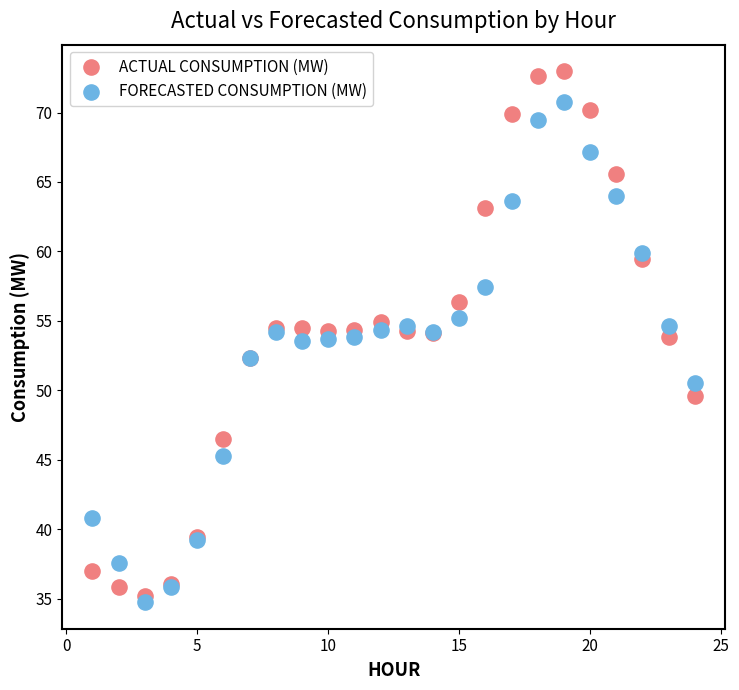

Which series contains the highest Y value?

ACTUAL CONSUMPTION (MW)